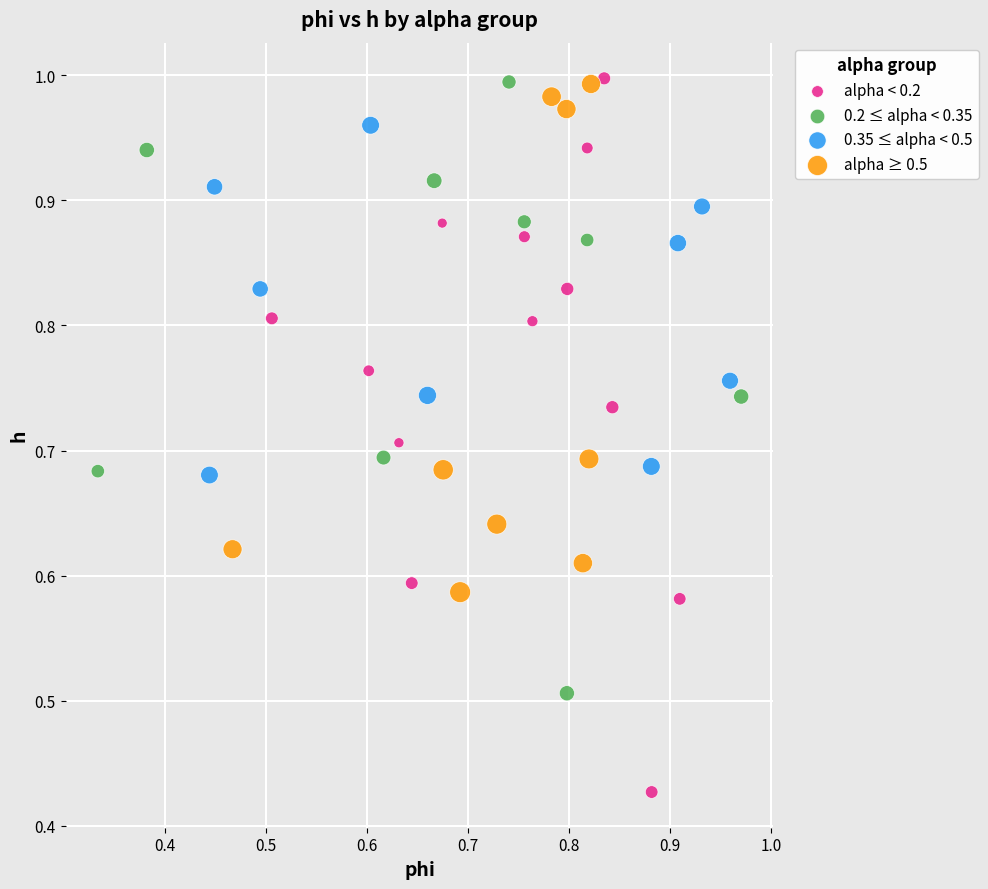

Which series reaches the minimum Y coordinate?

alpha < 0.2